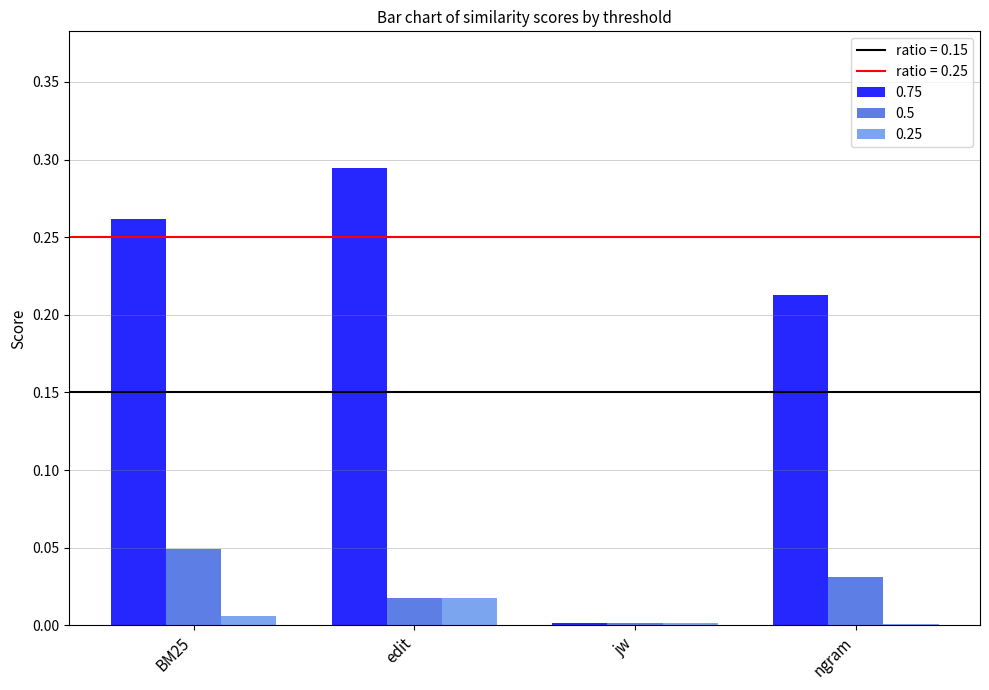

Where is 0.75 nearest to the value 0?

jw